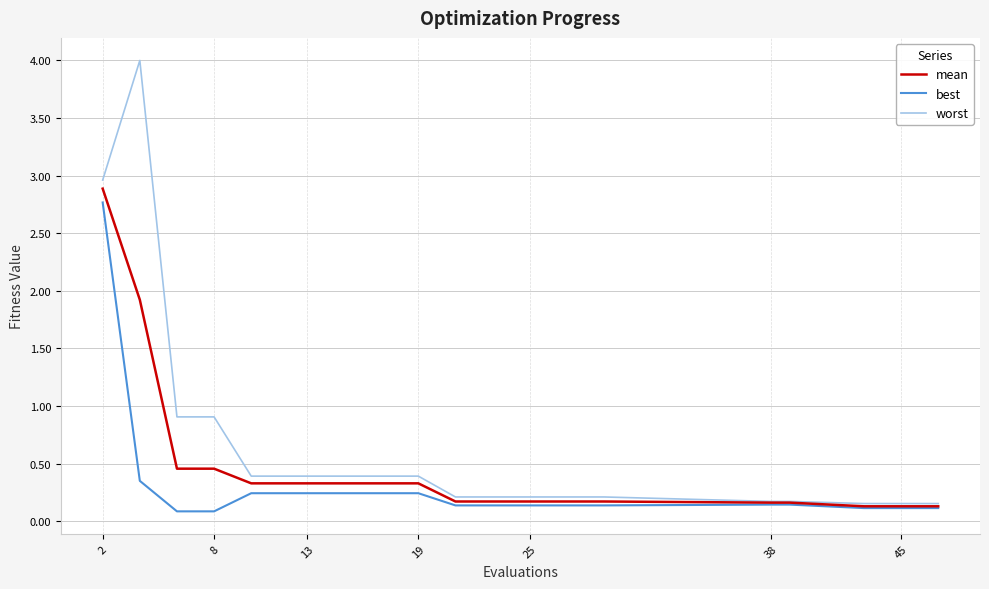

Which series has the widest spread of values?

worst